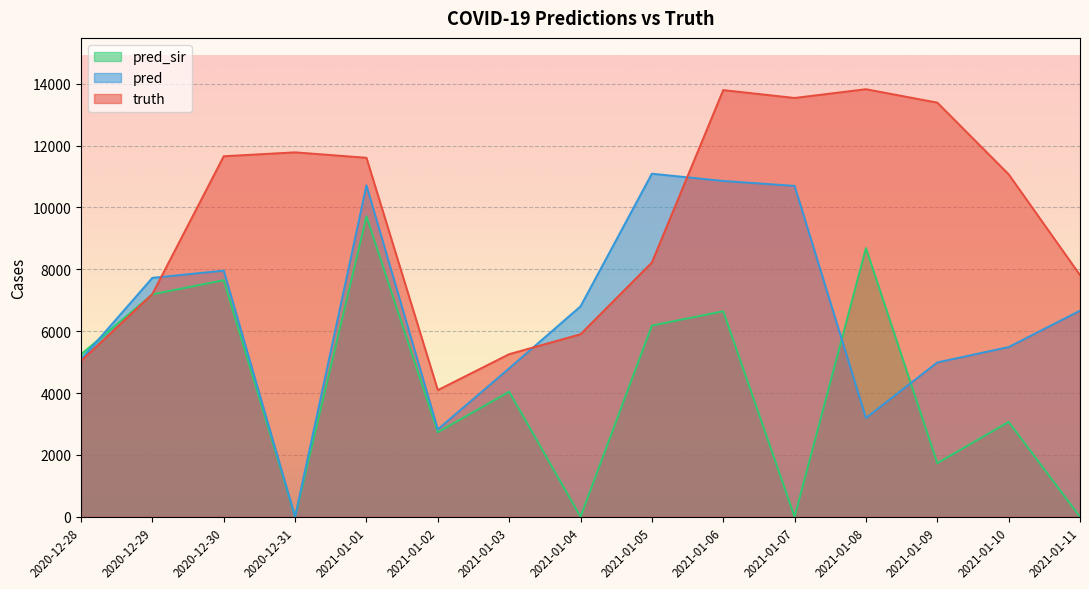

What are all the series names shown in the legend?

pred_sir, pred, truth